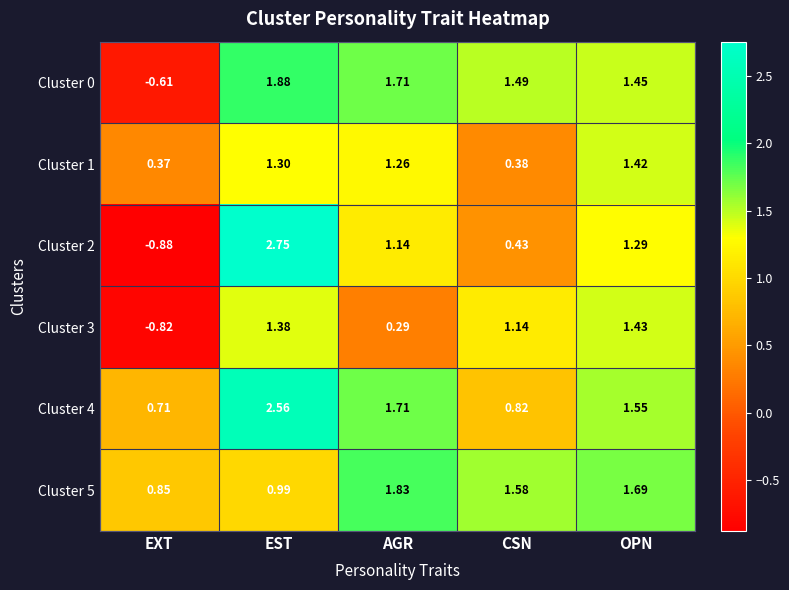

Which label corresponds to the smallest value in the chart?

EXT